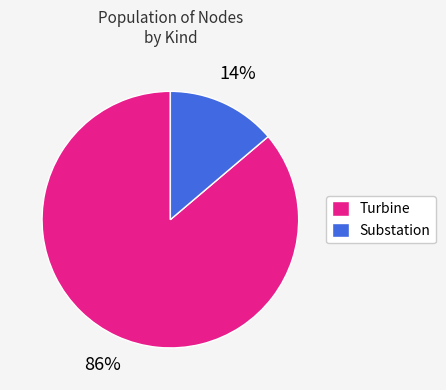

How many slices are in this pie chart?

2